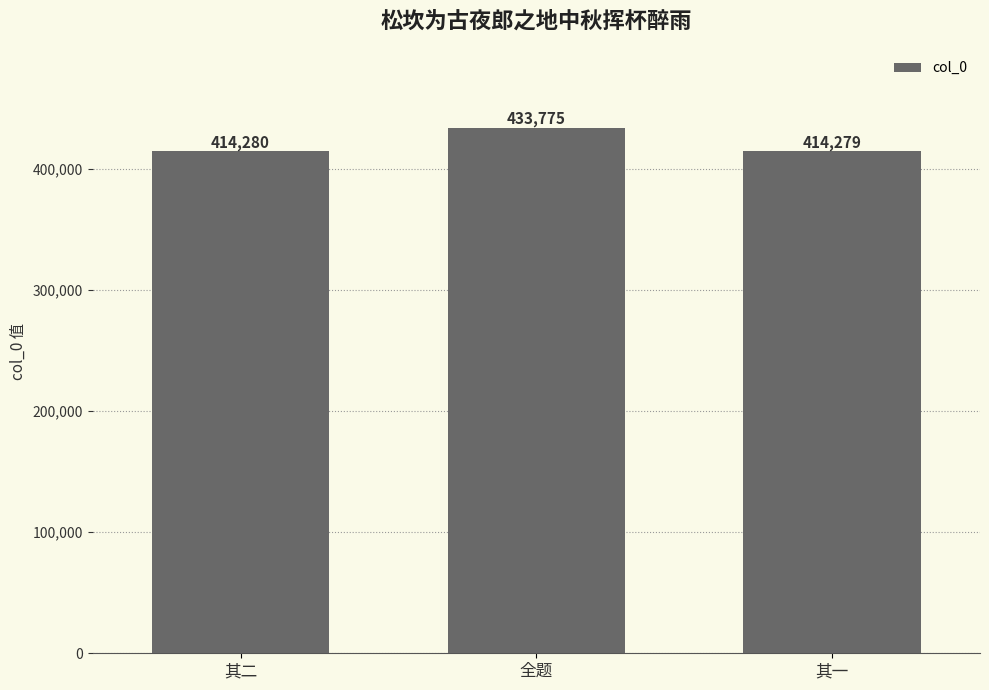

What is the sum of all values?

1262334